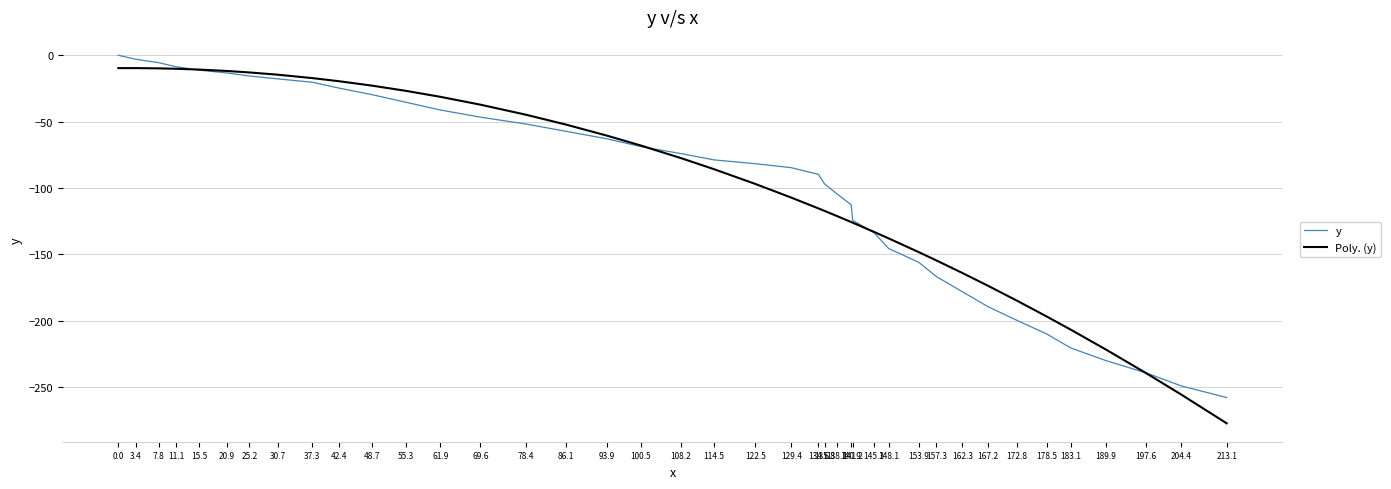

Count the number of categories in the chart.

40